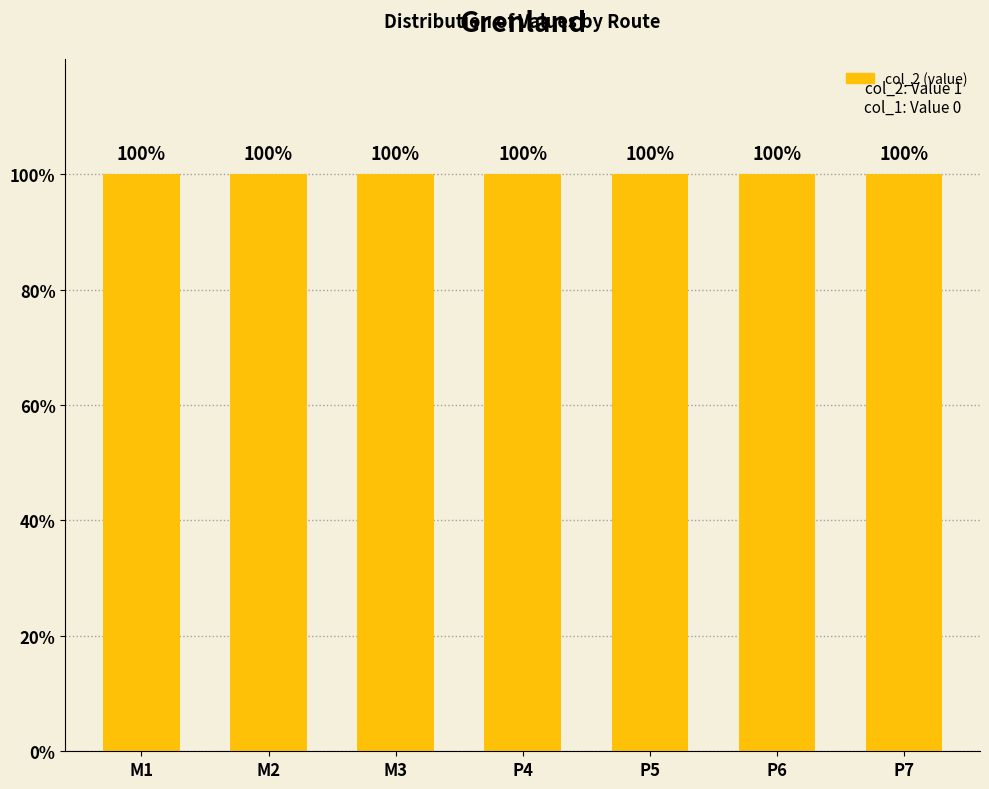

Reading right to left, list all the values displayed in this chart.

col_1: P7=0	P6=0	P5=0	P4=0	M3=0	M2=0	M1=0
col_2: P7=1	P6=1	P5=1	P4=1	M3=1	M2=1	M1=1
col_3: P7=1	P6=1	P5=1	P4=1	M3=1	M2=1	M1=1
col_2_visible: P7=1	P6=1	P5=1	P4=1	M3=1	M2=1	M1=1